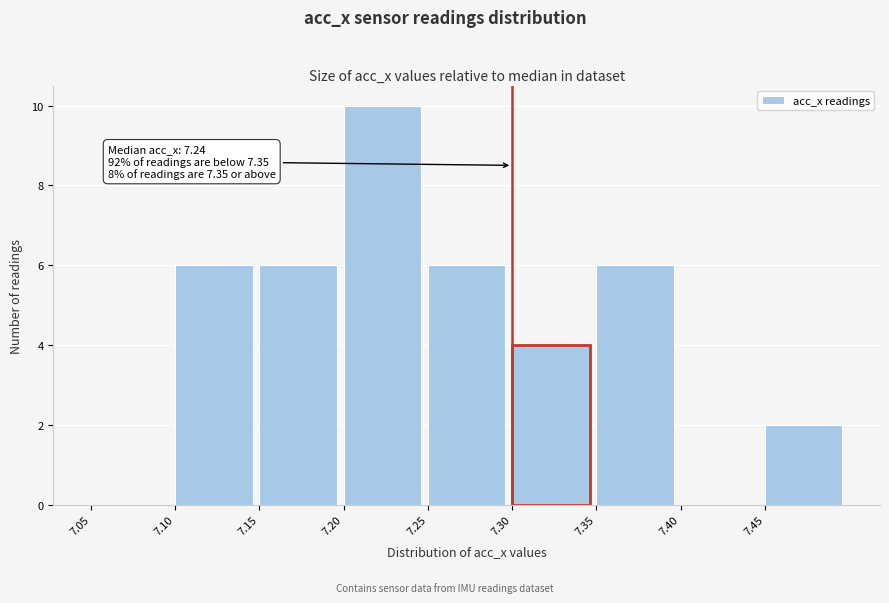

Over which range of the x-axis is the bar tallest?

7.20 to 7.25